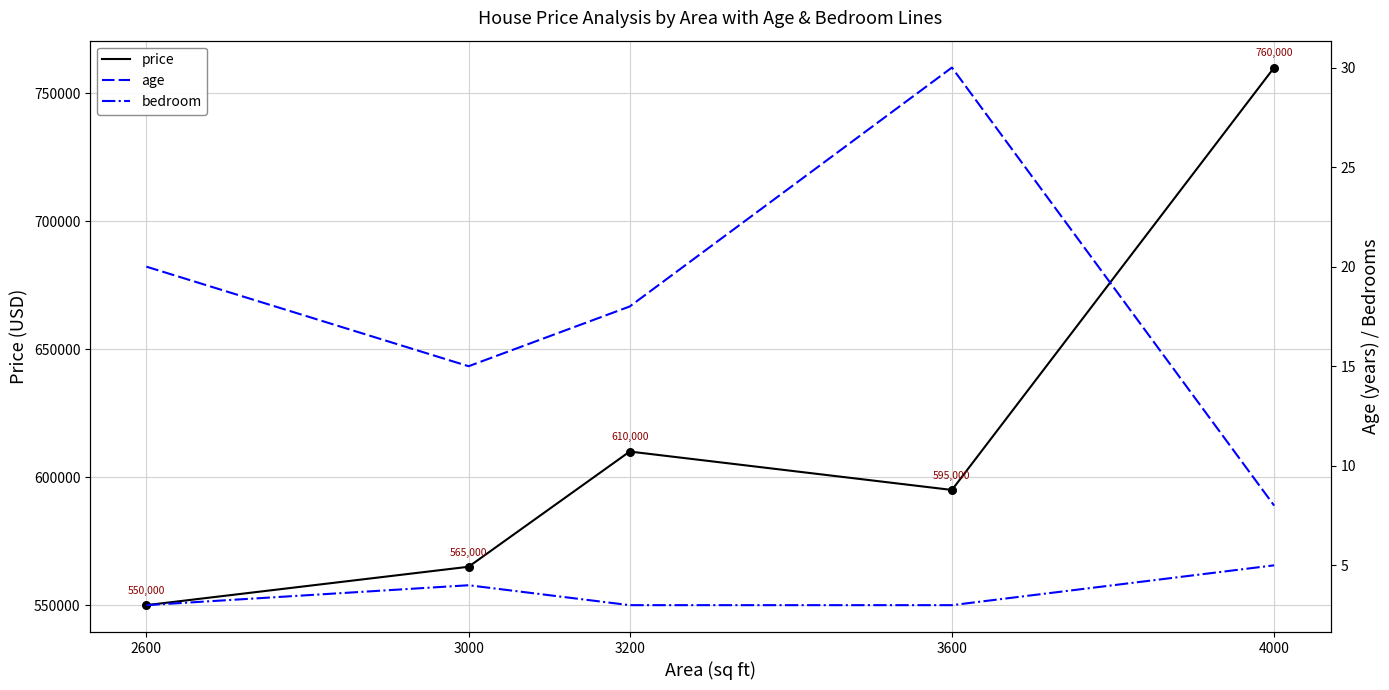

Which series reaches the maximum Y coordinate?

price